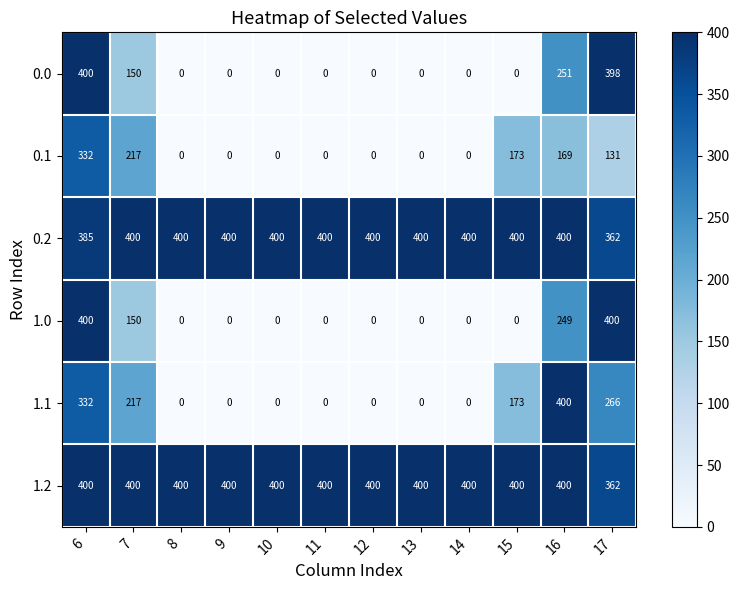

What is the total value across all series at 12?

800